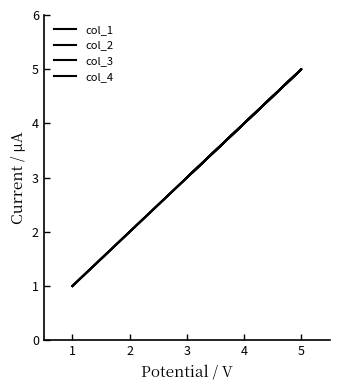

What are all the series names shown in the legend?

col_1, col_2, col_3, col_4